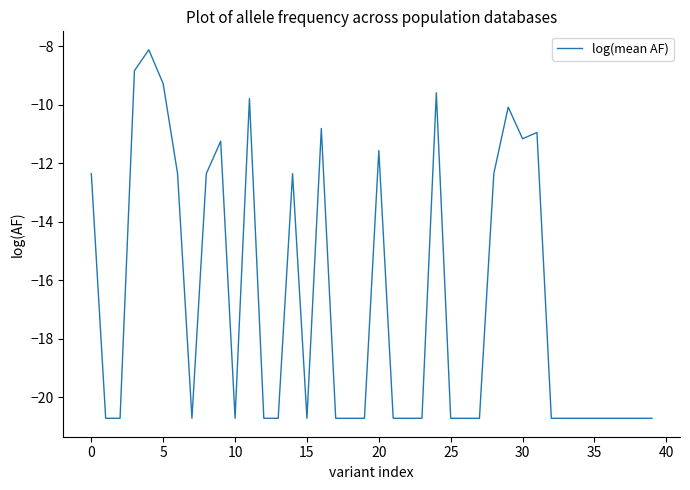

What is the difference between the maximum and minimum values?

12.6